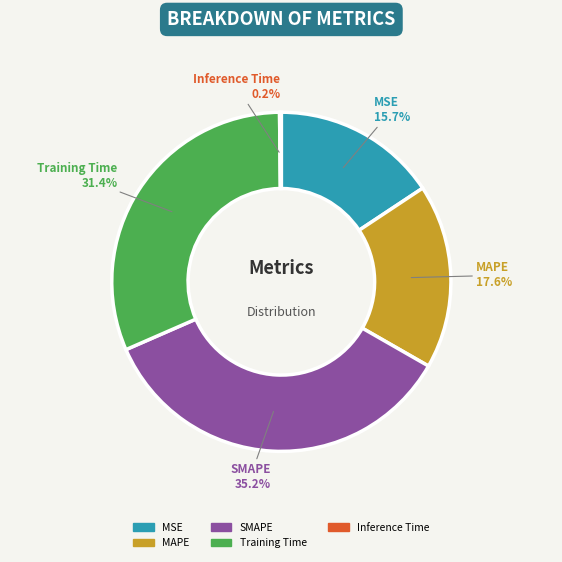

True or false: MAPE accounts for 8% of the total.

False